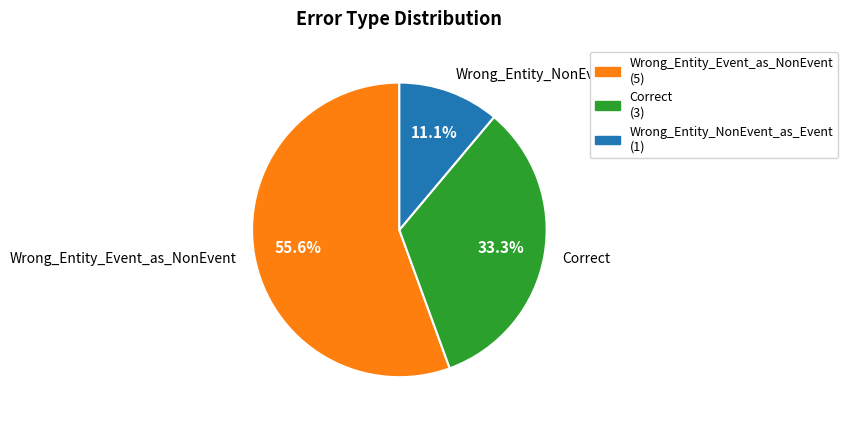

To the nearest percent, what is the average slice percentage?

33%